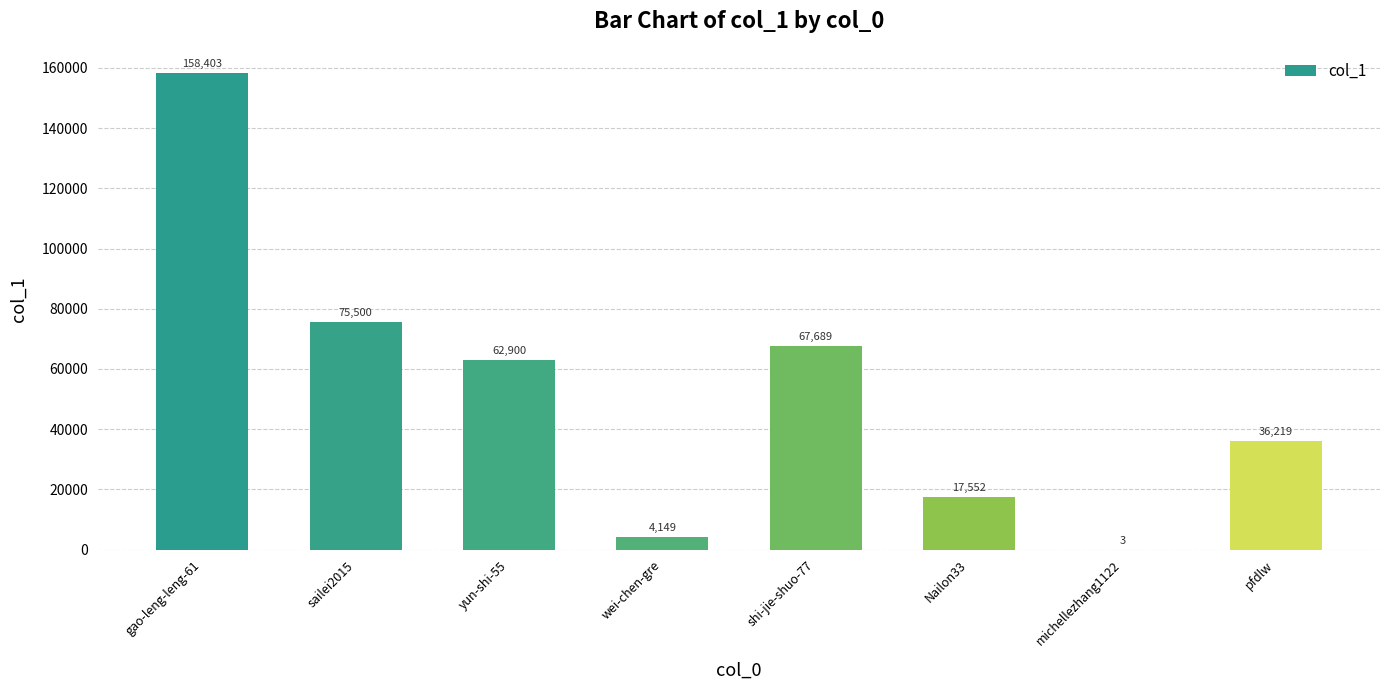

Approximately how many times larger is the value at sailei2015 compared to Nailon33?

4.3